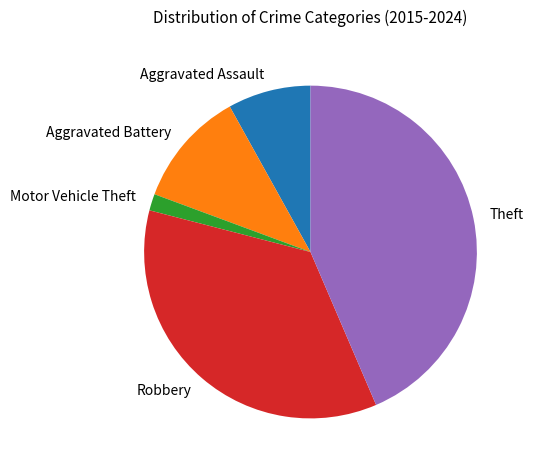

How many slices are in this pie chart?

5